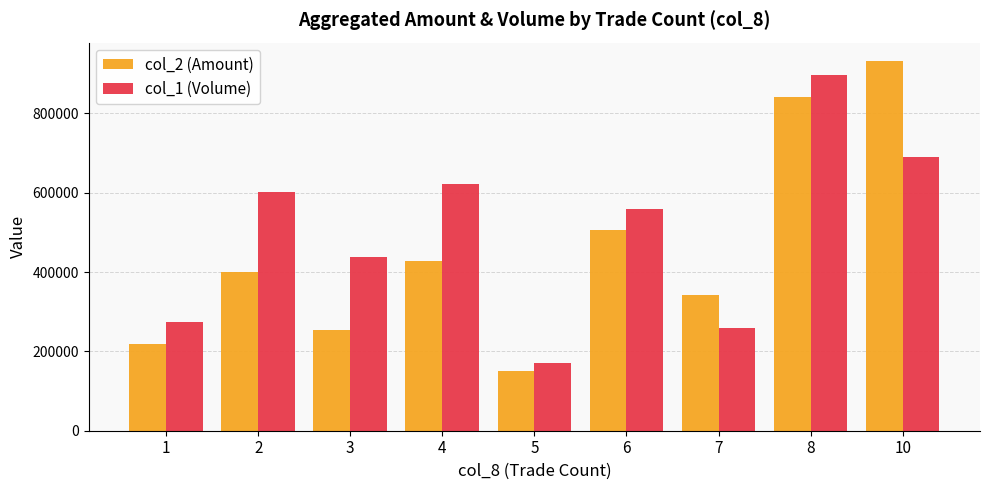

What is the spread (max minus min) of values at 2?

202440